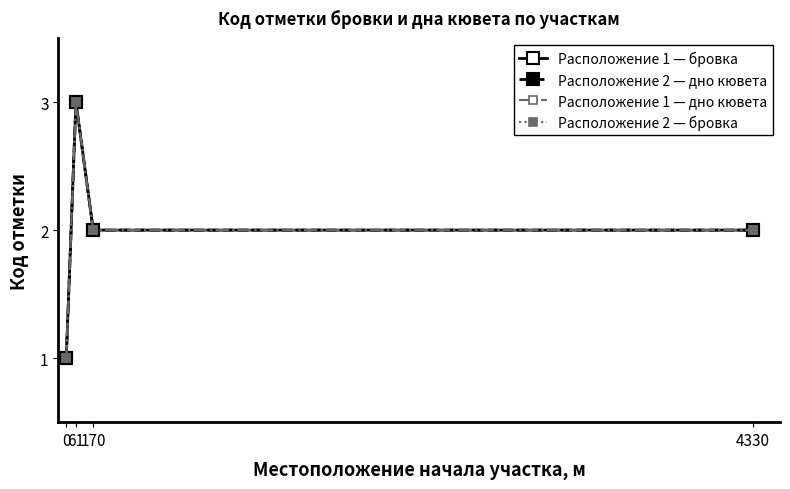

True or false: Расположение 2 — дно кювета has more than 2 points higher than both neighbors.

False